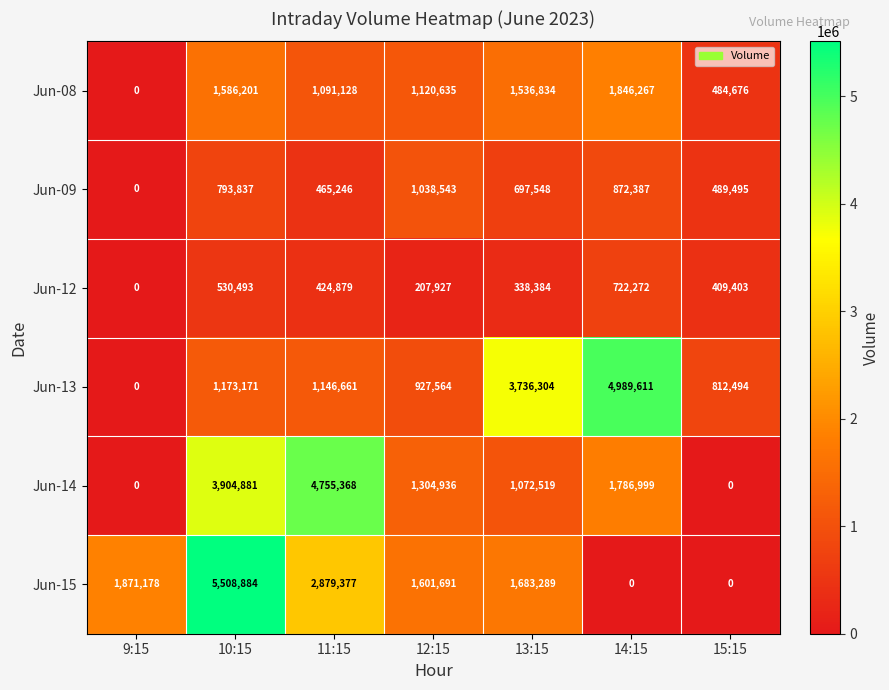

How many Jun-12 values are between 207927 and 530493?

5